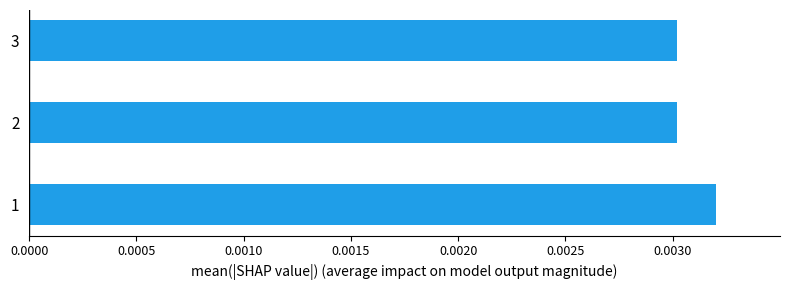

How many values are between 0 and 1?

3